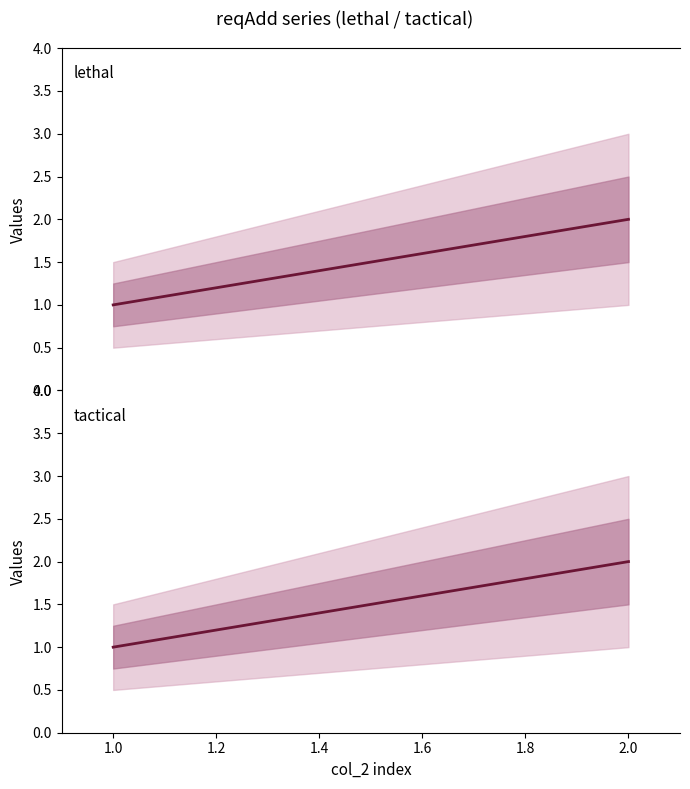

Which series has the largest range (max minus min)?

lethal